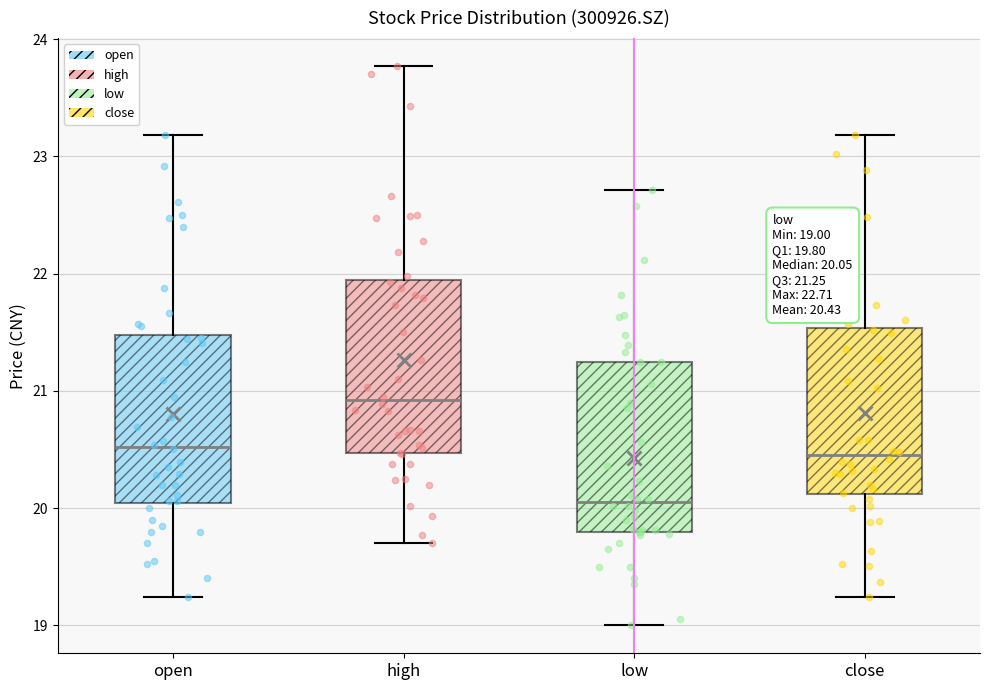

Which box's median line is the highest?

high